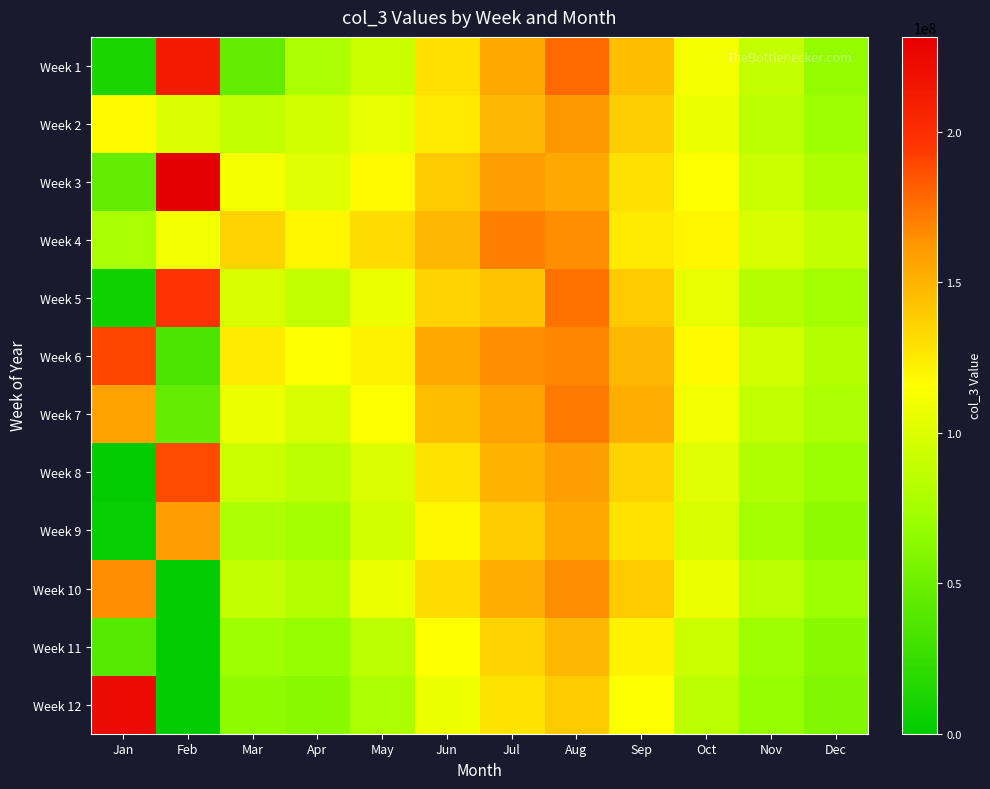

Reading right to left, list all the values displayed in this chart.

Week 1: Dec=67000000	Nov=89000000	Oct=112000000	Sep=145000000	Aug=178000000	Jul=155000000	Jun=130000000	May=92000000	Apr=78000000	Mar=45000000	Feb=213165800	Jan=12895000
Week 2: Dec=72000000	Nov=85000000	Oct=108000000	Sep=138000000	Aug=162000000	Jul=148000000	Jun=125000000	May=105000000	Apr=95000000	Mar=88000000	Feb=100169680	Jan=117645352
Week 3: Dec=80000000	Nov=92000000	Oct=115000000	Sep=130000000	Aug=155000000	Jul=160000000	Jun=140000000	May=118000000	Apr=102000000	Mar=112000000	Feb=231453896	Jan=45549936
Week 4: Dec=88000000	Nov=98000000	Oct=120000000	Sep=125000000	Aug=165000000	Jul=170000000	Jun=148000000	May=132000000	Apr=120000000	Mar=135000000	Feb=109488992	Jan=77571840
Week 5: Dec=75000000	Nov=82000000	Oct=105000000	Sep=140000000	Aug=175000000	Jul=142000000	Jun=135000000	May=108000000	Apr=88000000	Mar=98000000	Feb=196853016	Jan=7909728
Week 6: Dec=82000000	Nov=95000000	Oct=118000000	Sep=148000000	Aug=168000000	Jul=165000000	Jun=155000000	May=122000000	Apr=115000000	Mar=125000000	Feb=33776576	Jan=190376408
Week 7: Dec=78000000	Nov=88000000	Oct=110000000	Sep=152000000	Aug=172000000	Jul=158000000	Jun=145000000	May=115000000	Apr=98000000	Mar=108000000	Feb=44572976	Jan=157446616
Week 8: Dec=70000000	Nov=80000000	Oct=102000000	Sep=135000000	Aug=160000000	Jul=150000000	Jun=128000000	May=100000000	Apr=85000000	Mar=92000000	Feb=188741984	Jan=1285376
Week 9: Dec=65000000	Nov=75000000	Oct=98000000	Sep=128000000	Aug=155000000	Jul=140000000	Jun=120000000	May=95000000	Apr=75000000	Mar=78000000	Feb=159803720	Jan=2874112
Week 10: Dec=72000000	Nov=85000000	Oct=108000000	Sep=140000000	Aug=165000000	Jul=152000000	Jun=132000000	May=108000000	Apr=82000000	Mar=88000000	Feb=0	Jan=165147584
Week 11: Dec=62000000	Nov=72000000	Oct=92000000	Sep=122000000	Aug=148000000	Jul=135000000	Jun=115000000	May=85000000	Apr=68000000	Mar=72000000	Feb=0	Jan=39591648
Week 12: Dec=58000000	Nov=68000000	Oct=85000000	Sep=115000000	Aug=140000000	Jul=128000000	Jun=108000000	May=78000000	Apr=62000000	Mar=65000000	Feb=0	Jan=222495912